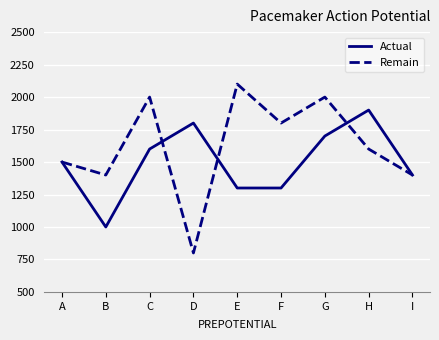

Is the value of Actual at C greater than the value of Remain at D?

Yes